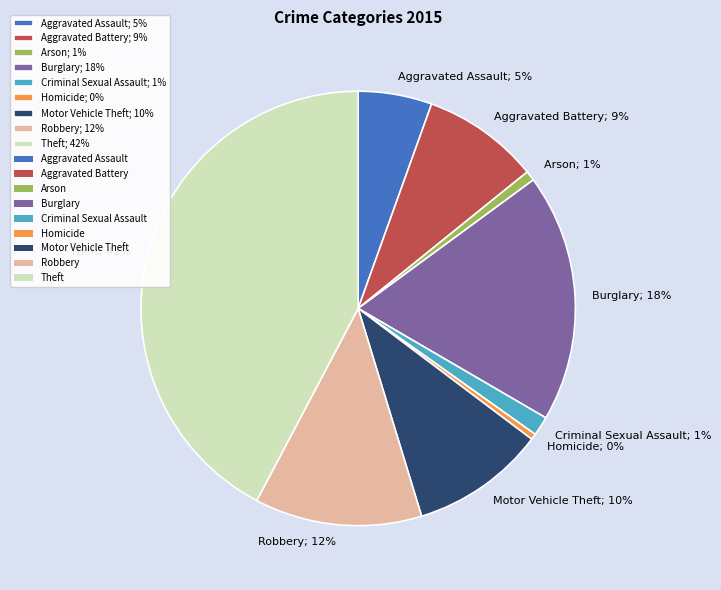

The Burglary slice represents 12% of the pie. True or false?

False